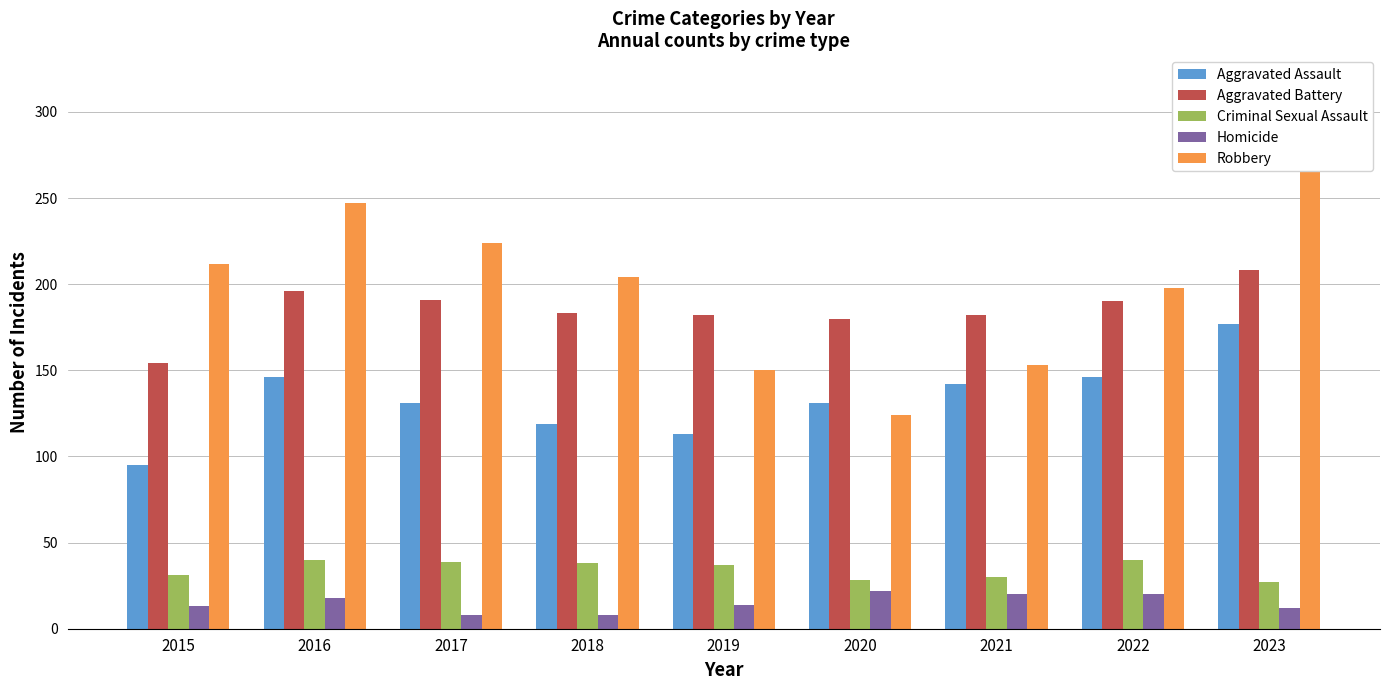

The Robbery series shows 381 at 2015. True or false?

False